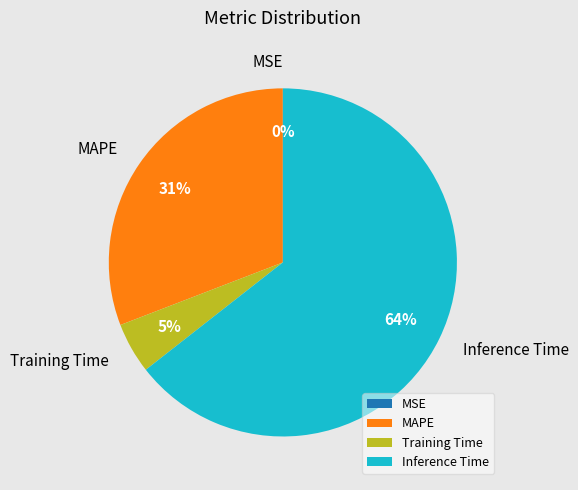

The Training Time slice represents 17% of the pie. True or false?

False